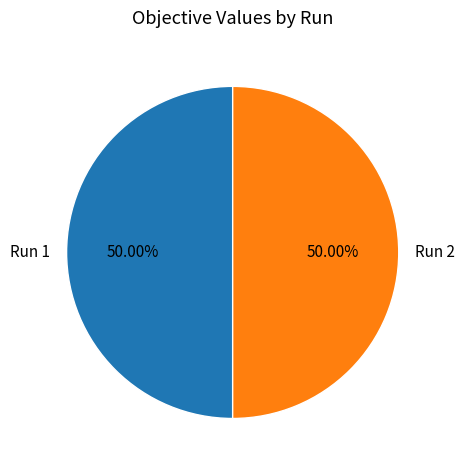

The Run 1 slice represents 50% of the pie. True or false?

True